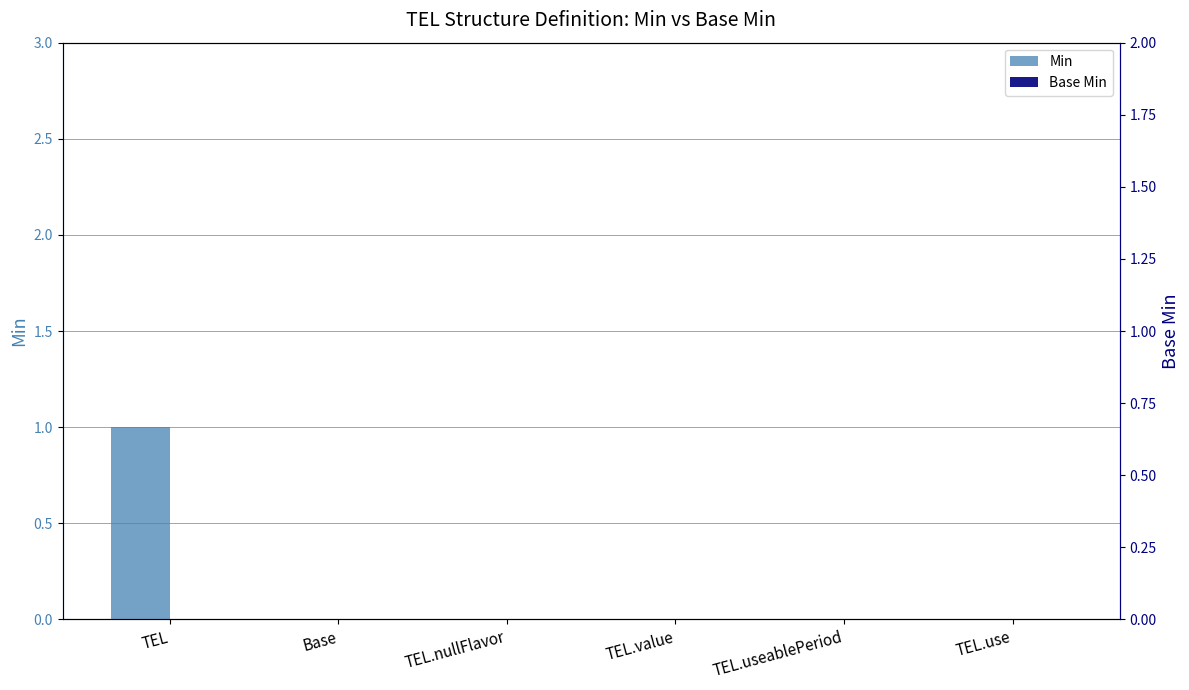

The value of Base Min at Base is 0. True or false?

True